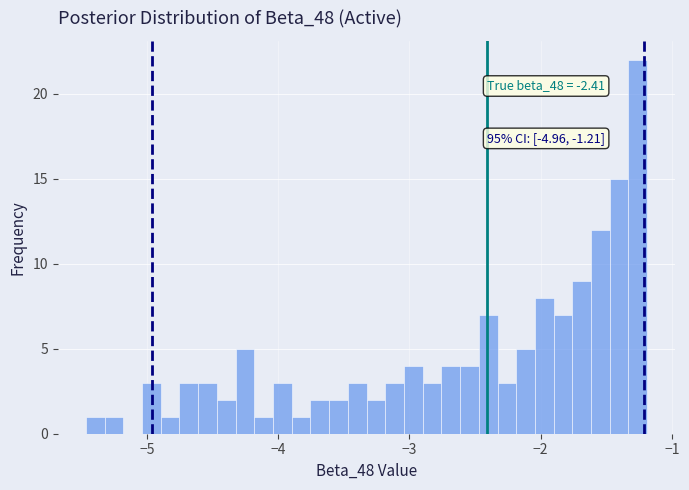

Around what value on the x-axis is the tallest bar? Give the approximate position of its centre, as read against the axis.

-1.3